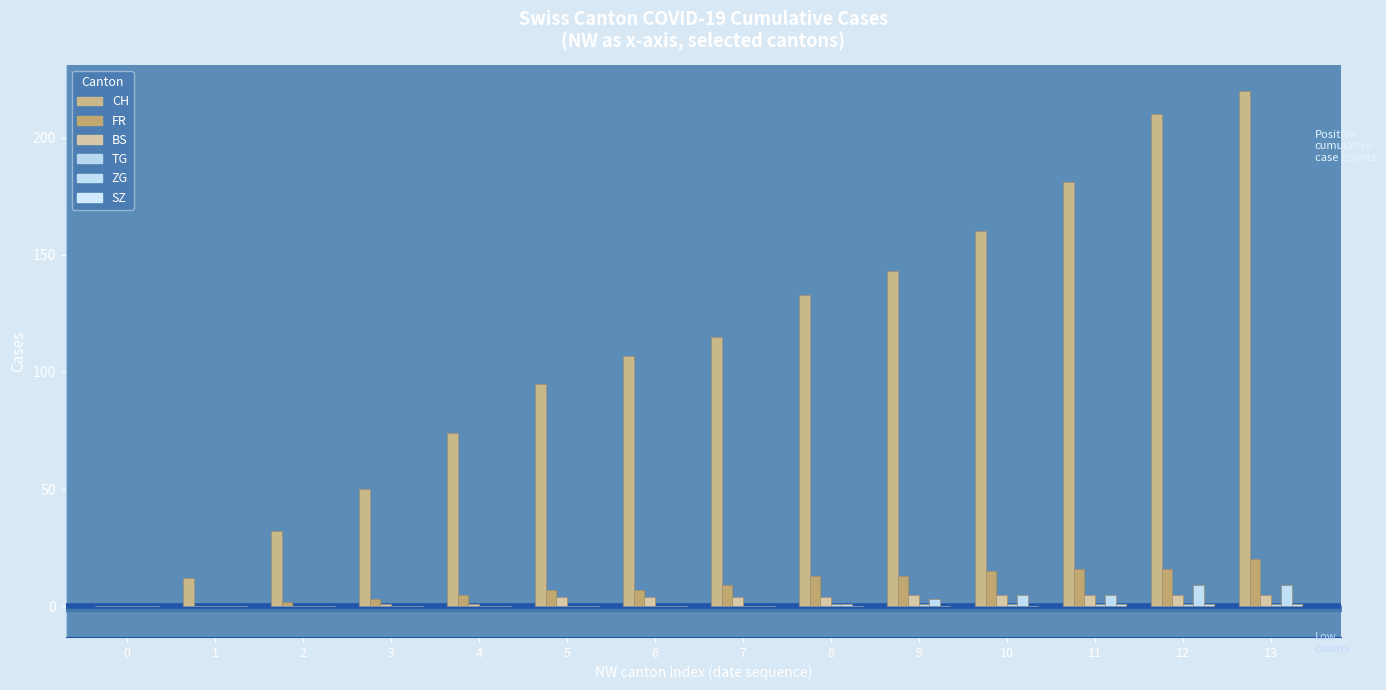

What is the difference between the maximum and minimum values in the FR series?

20